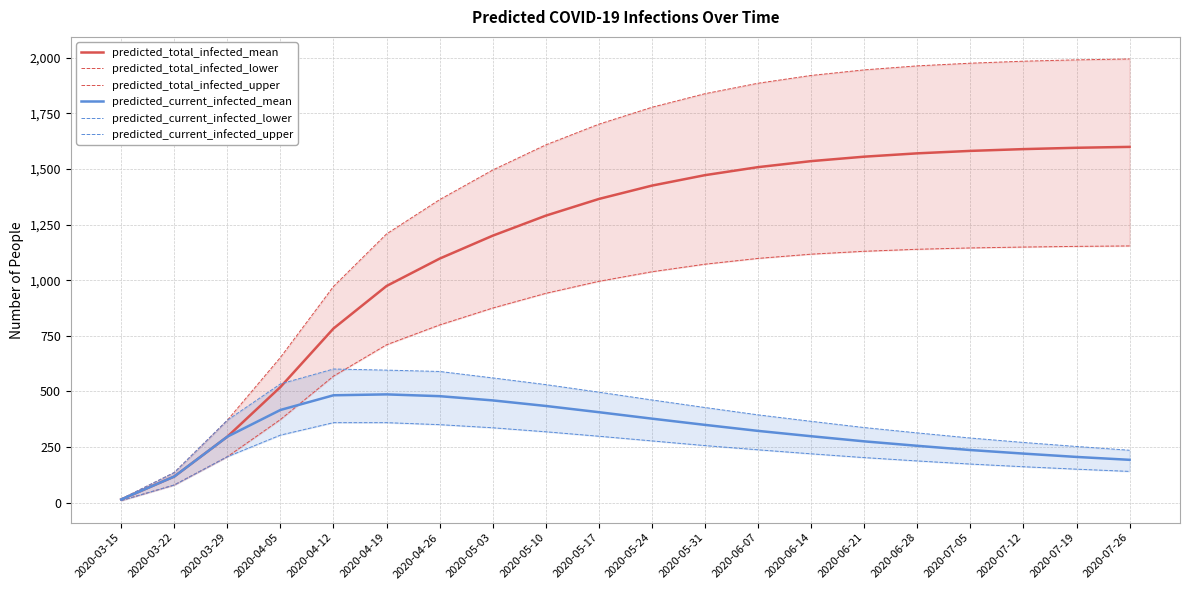

What is the value of the predicted_total_infected_lower point at the 1st from the left?

10